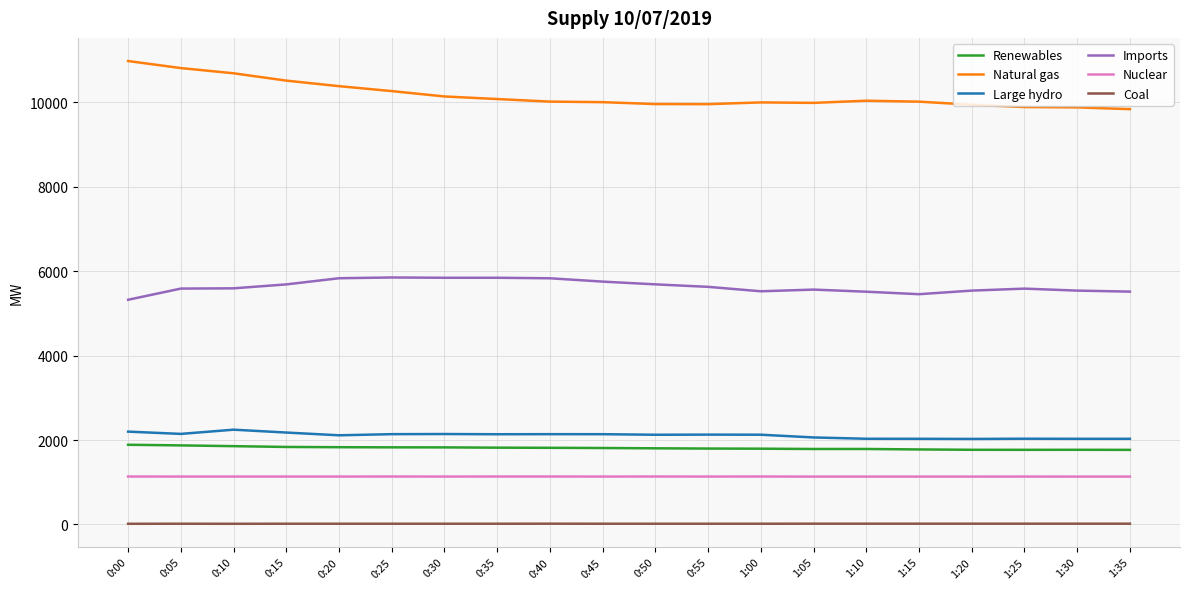

Is the value of Coal at 0:35 greater than the value of Large hydro at 0:40?

No